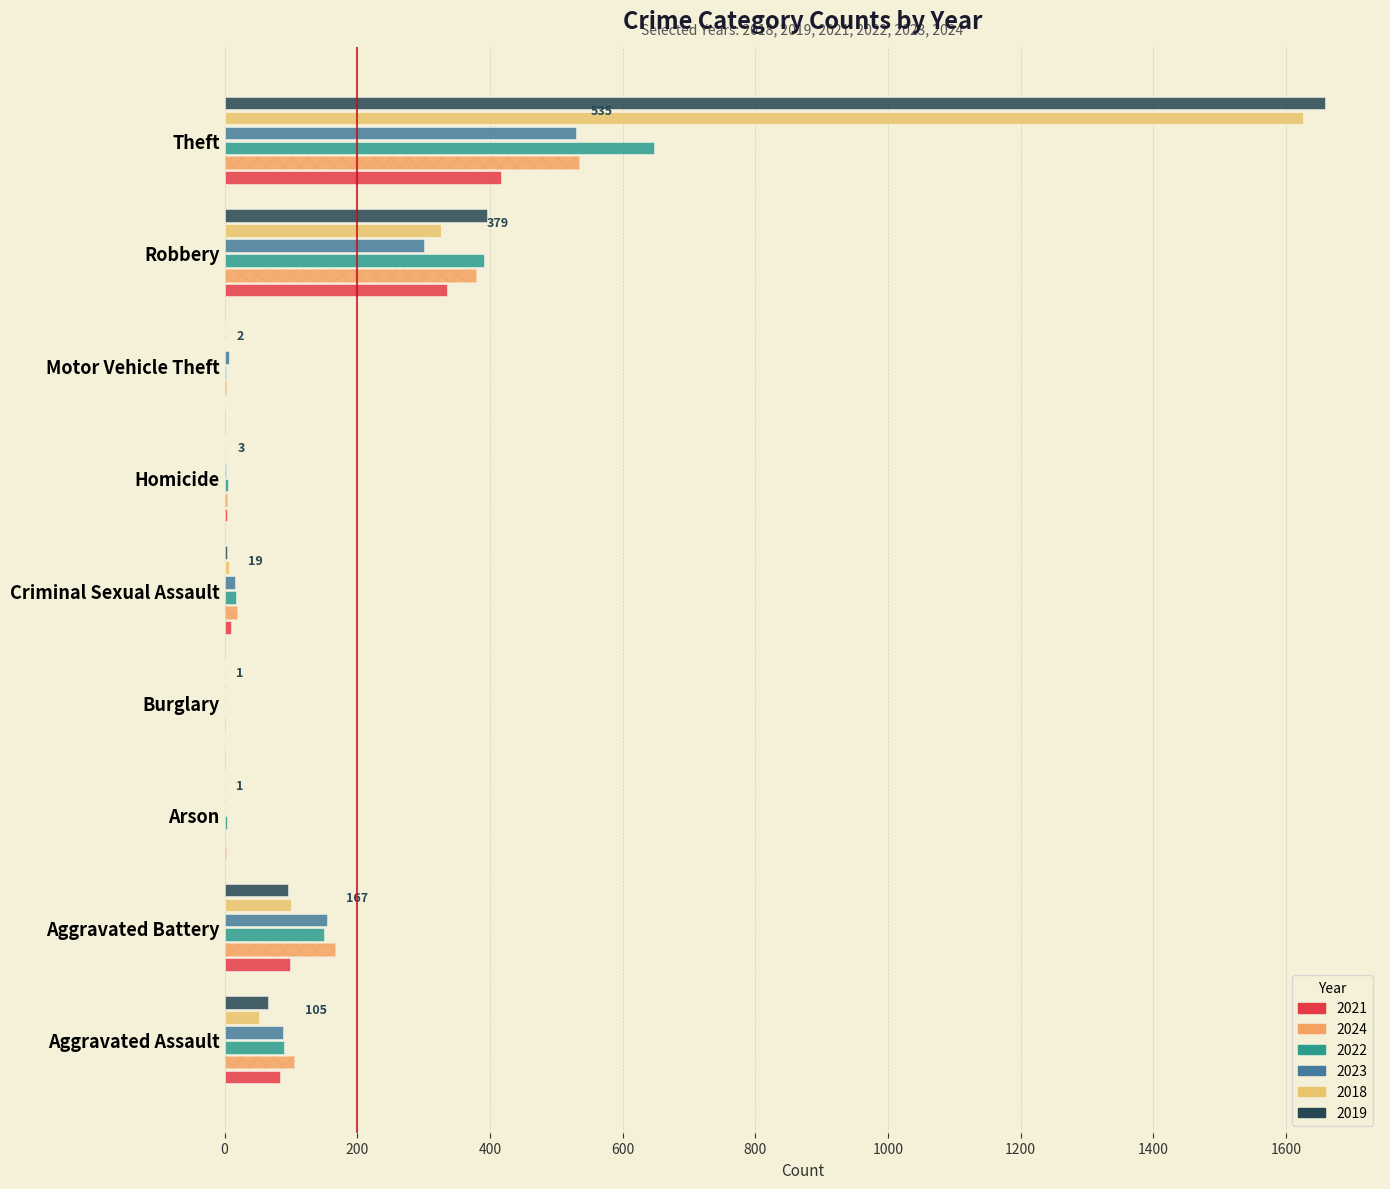

Which label corresponds to the largest value in the chart?

Theft